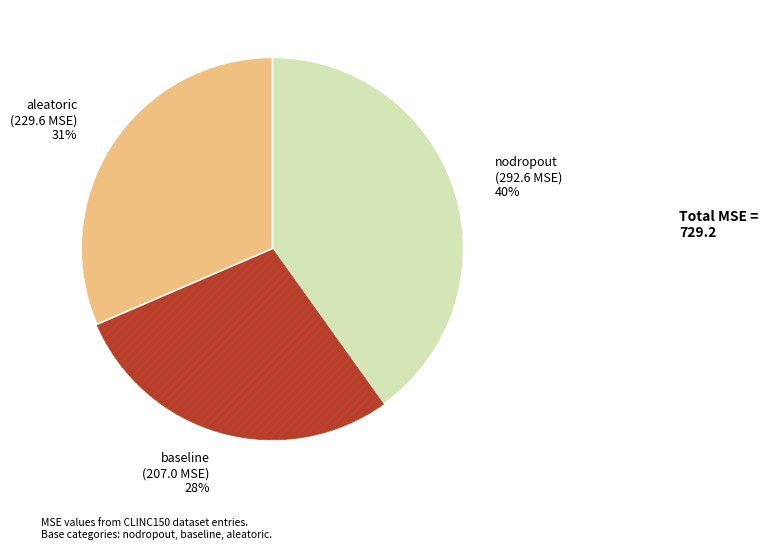

Which slice is the smallest?

baseline